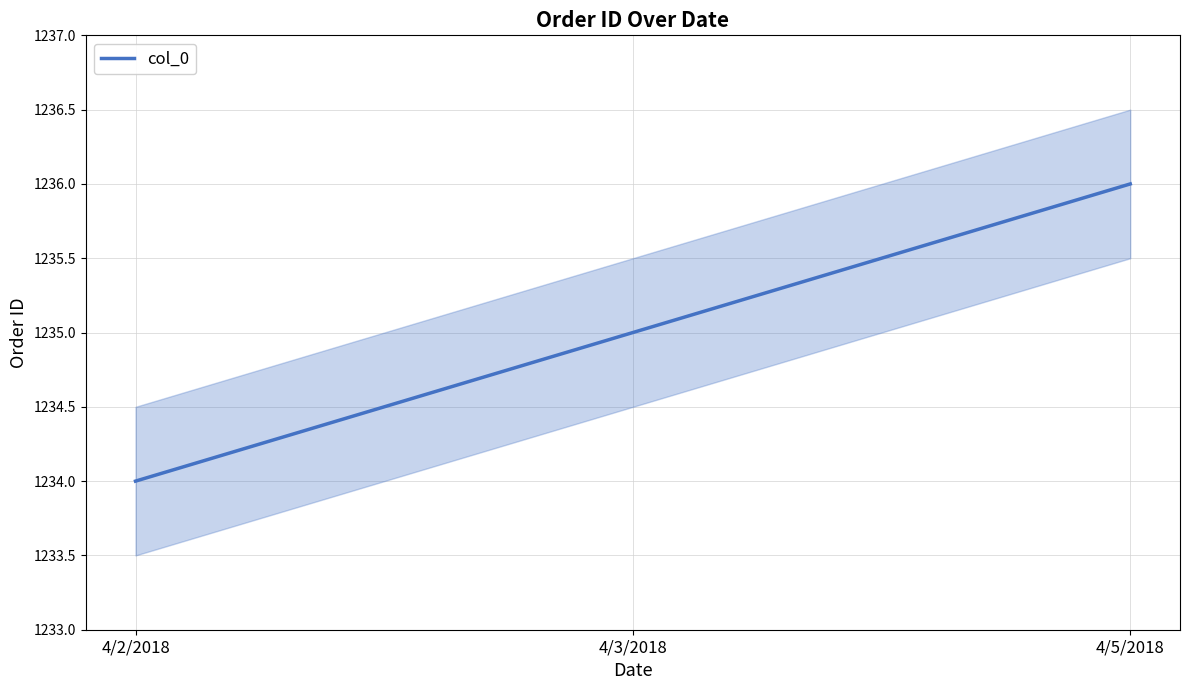

Count the number of values greater than 1235.

1